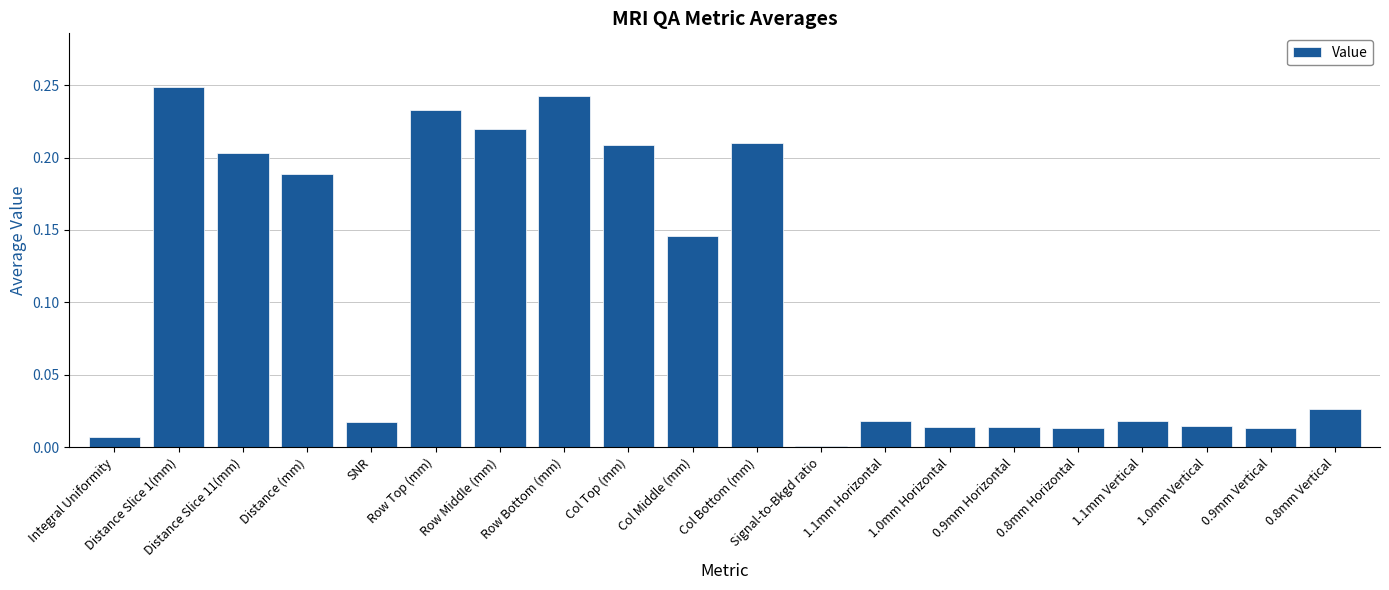

Count the number of data series in this chart.

1